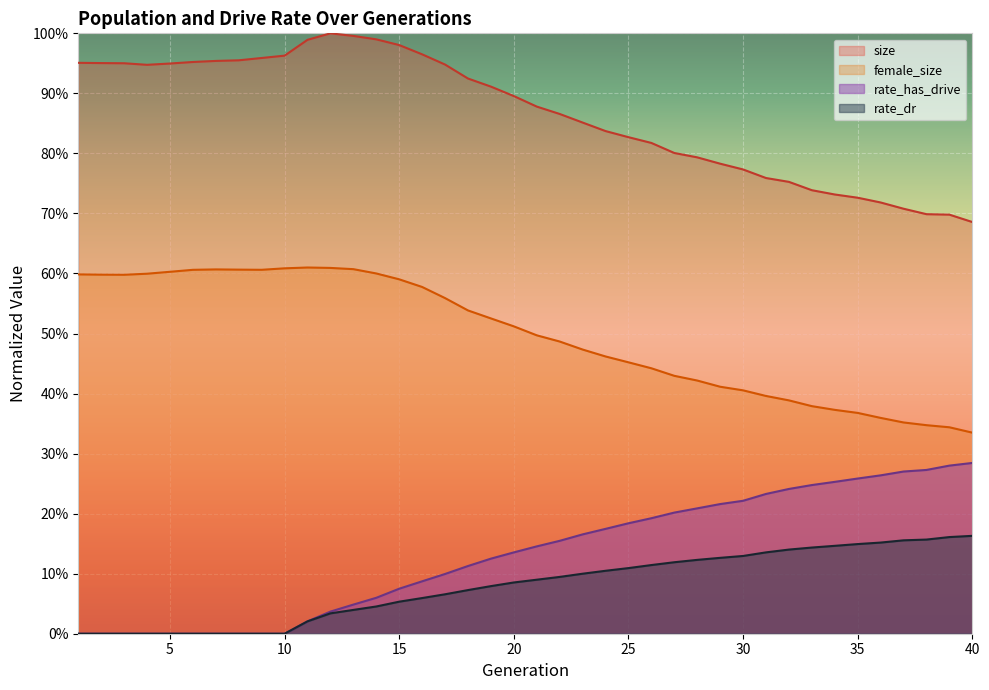

Reading left to right, list all the values displayed in this chart.

size: 1.0	1.0	1.0	0.9	0.9	1.0	1.0	1.0	1.0	1.0	1.0	1.0	1.0	1.0	1.0	1.0	0.9	0.9	0.9	0.9	0.9	0.9	0.9	0.8	0.8	0.8	0.8	0.8	0.8	0.8	0.8	0.8	0.7	0.7	0.7	0.7	0.7	0.7	0.7	0.7
female_size: 0.6	0.6	0.6	0.6	0.6	0.6	0.6	0.6	0.6	0.6	0.6	0.6	0.6	0.6	0.6	0.6	0.6	0.5	0.5	0.5	0.5	0.5	0.5	0.5	0.5	0.4	0.4	0.4	0.4	0.4	0.4	0.4	0.4	0.4	0.4	0.4	0.4	0.3	0.3	0.3
rate_has_drive: 0.0	0.0	0.0	0.0	0.0	0.0	0.0	0.0	0.0	0.0	0.0	0.0	0.0	0.1	0.1	0.1	0.1	0.1	0.1	0.1	0.1	0.2	0.2	0.2	0.2	0.2	0.2	0.2	0.2	0.2	0.2	0.2	0.2	0.3	0.3	0.3	0.3	0.3	0.3	0.3
rate_dr: 0.0	0.0	0.0	0.0	0.0	0.0	0.0	0.0	0.0	0.0	0.0	0.0	0.0	0.0	0.1	0.1	0.1	0.1	0.1	0.1	0.1	0.1	0.1	0.1	0.1	0.1	0.1	0.1	0.1	0.1	0.1	0.1	0.1	0.1	0.1	0.2	0.2	0.2	0.2	0.2